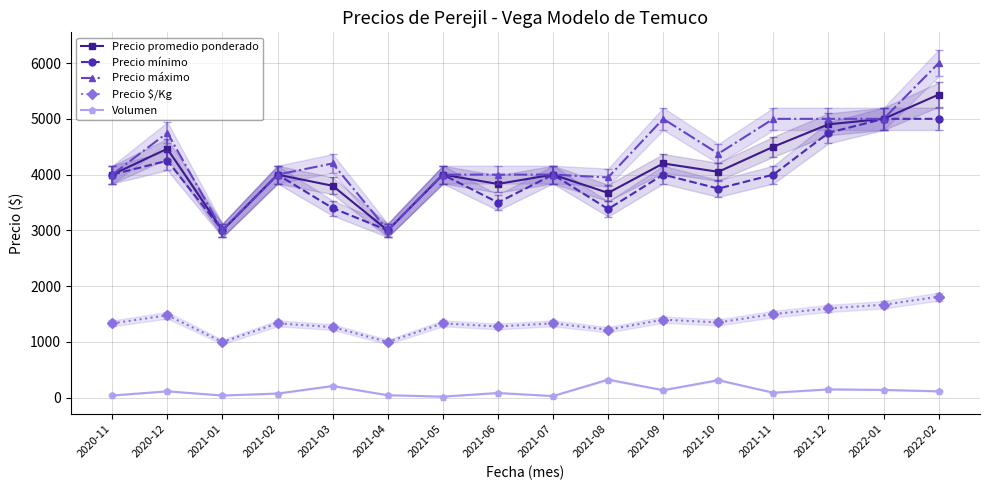

True or false: Precio máximo has more than 2 points higher than both neighbors.

True